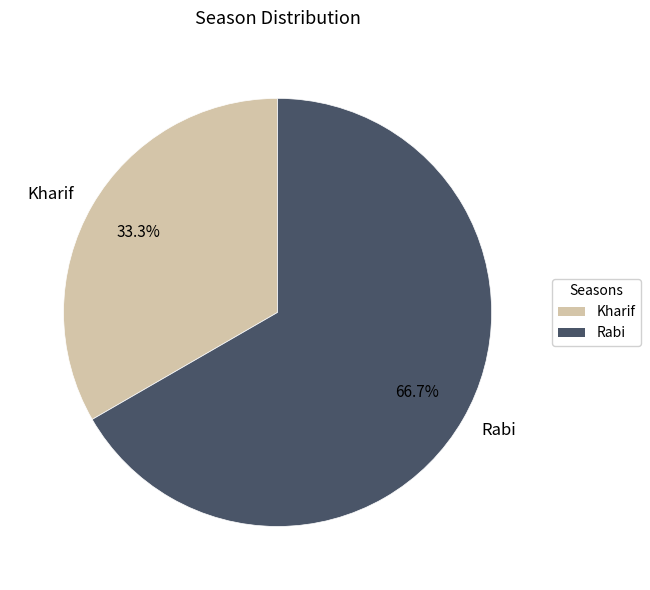

The Kharif slice represents 33% of the pie. True or false?

True